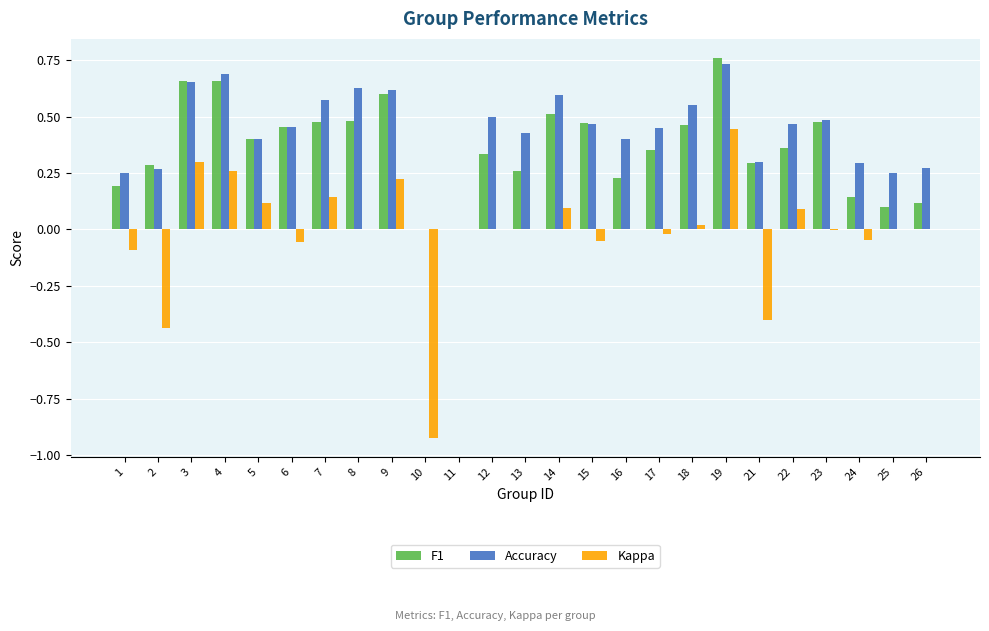

Between 5 and 17, which series saw the biggest shift?

Kappa